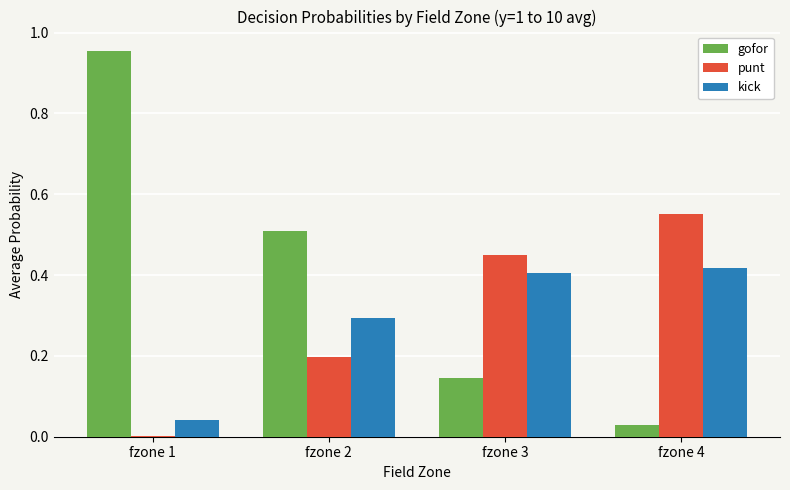

What is the approximate value of gofor at fzone 2?

0.5